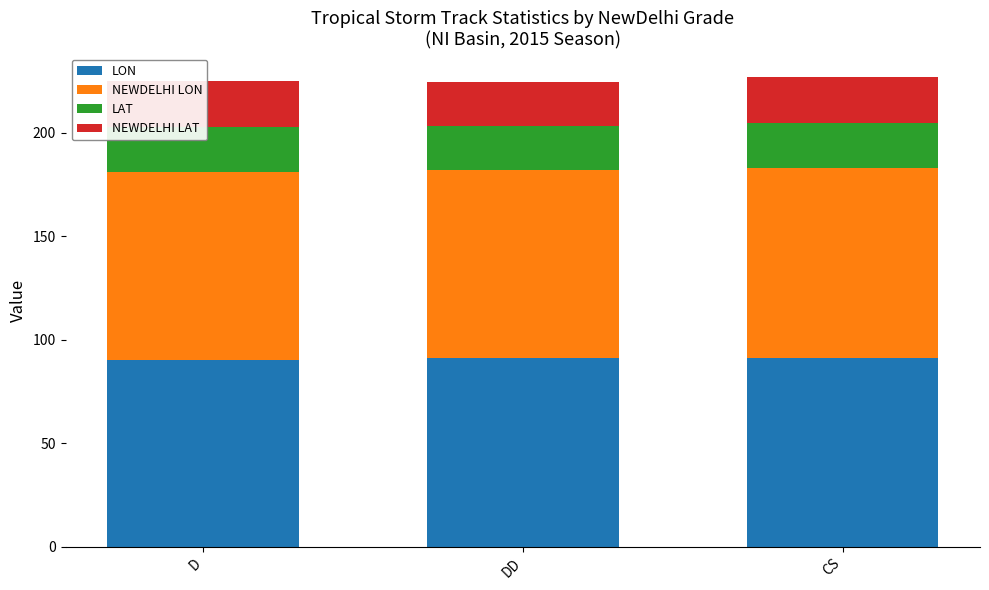

What are all the series names shown in the legend?

LON, NEWDELHI LON, LAT, NEWDELHI LAT